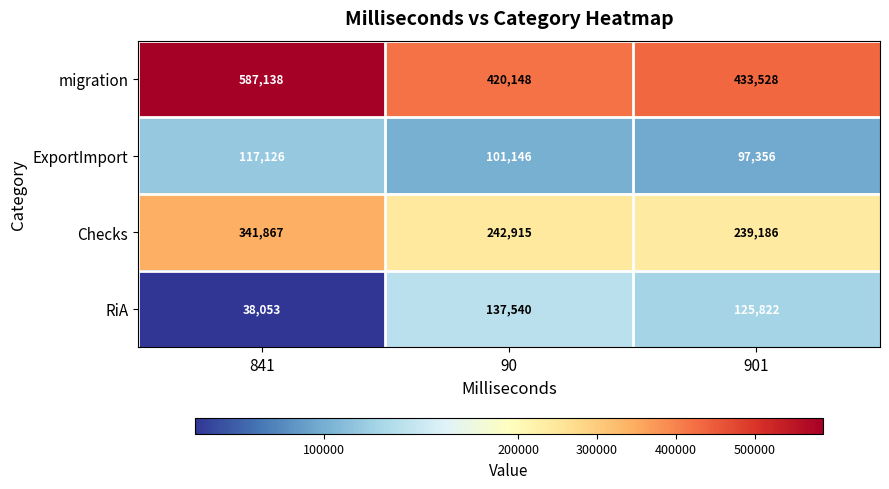

What is the smallest value displayed?

38053